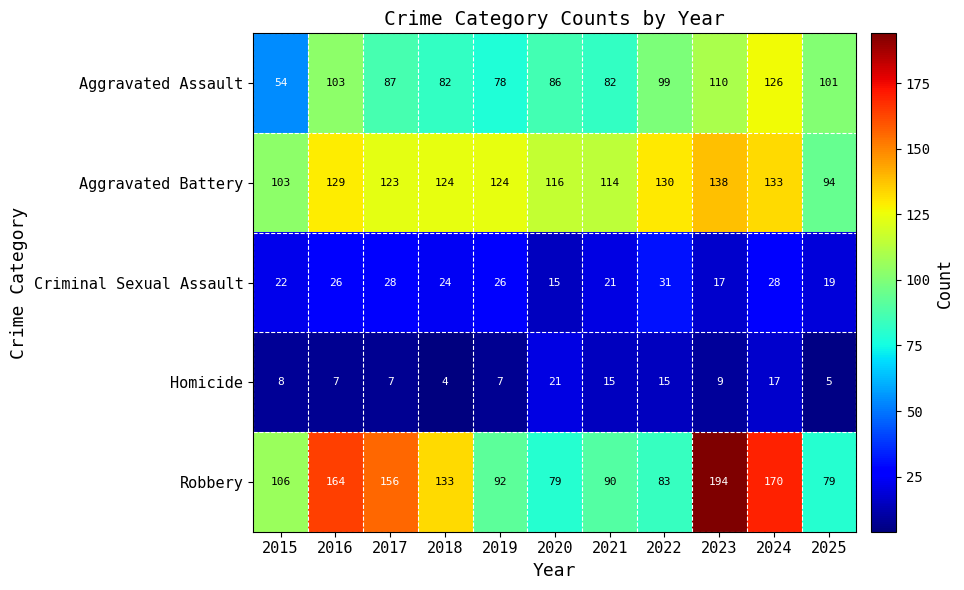

At which label does Aggravated Assault first exceed 87?

2016